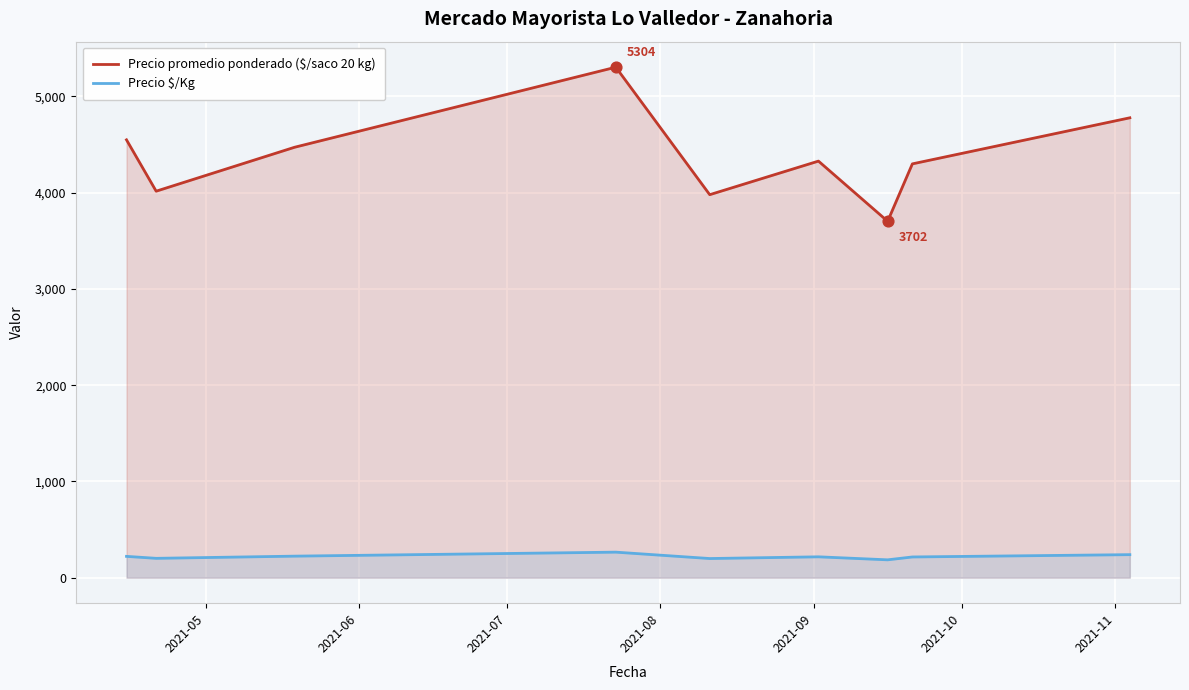

Which series has the largest total across all categories?

Precio promedio ponderado ($/saco 20 kg)